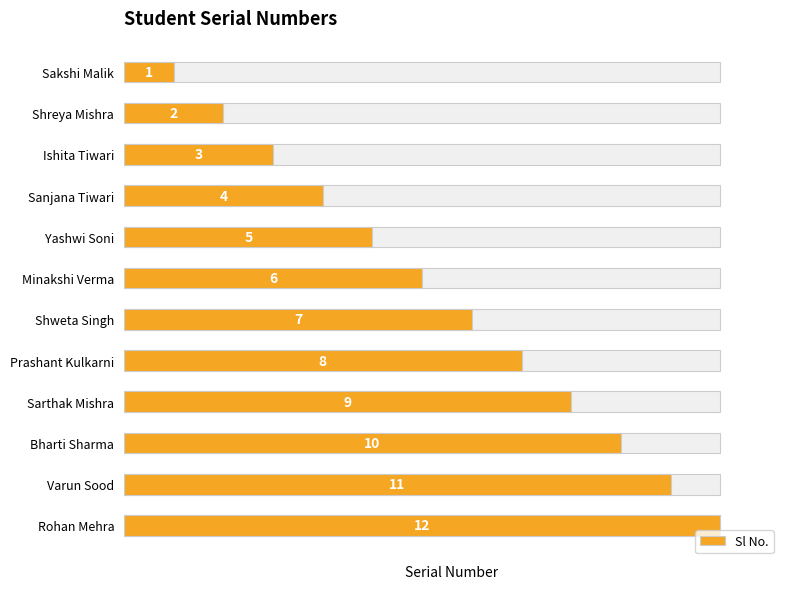

The value at Ishita Tiwari is 16.3. True or false?

False